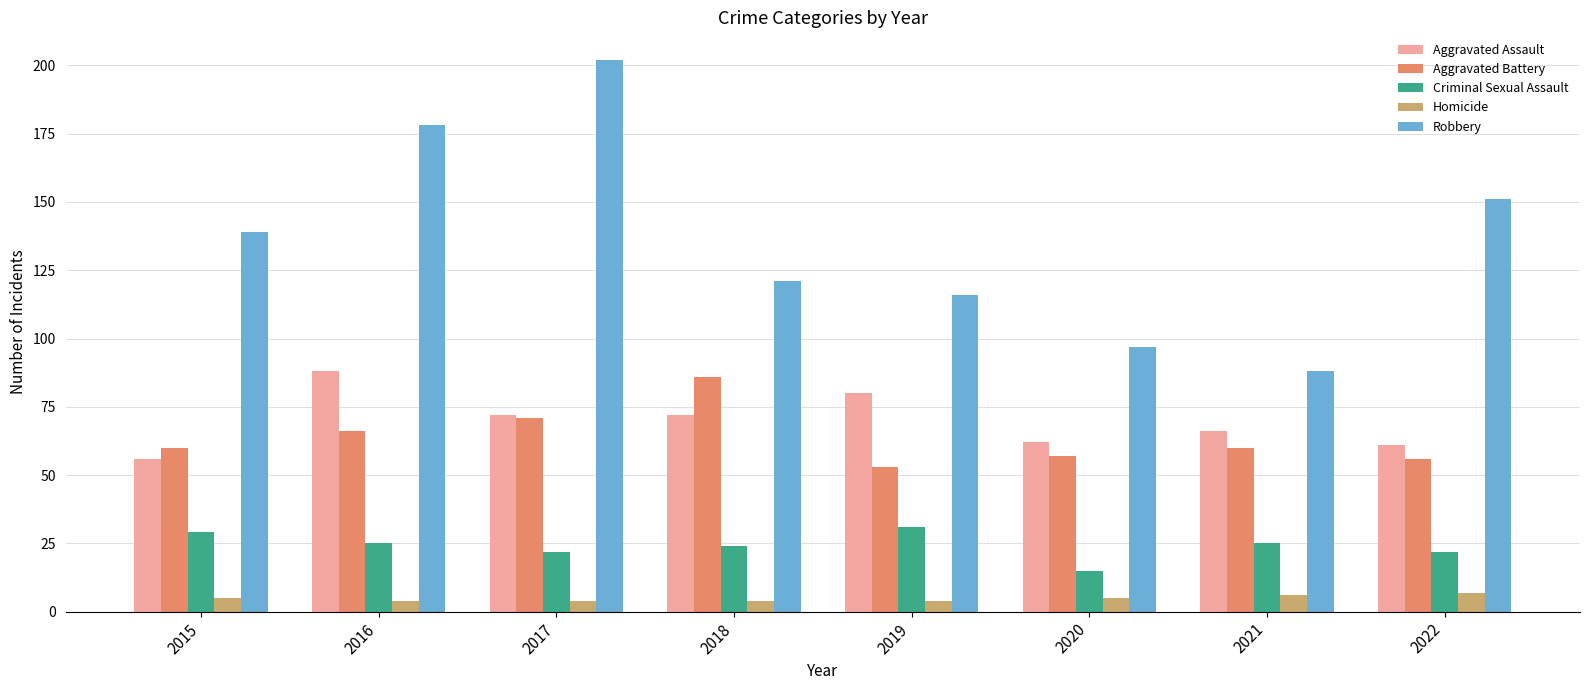

Which series has the largest total across all categories?

Robbery